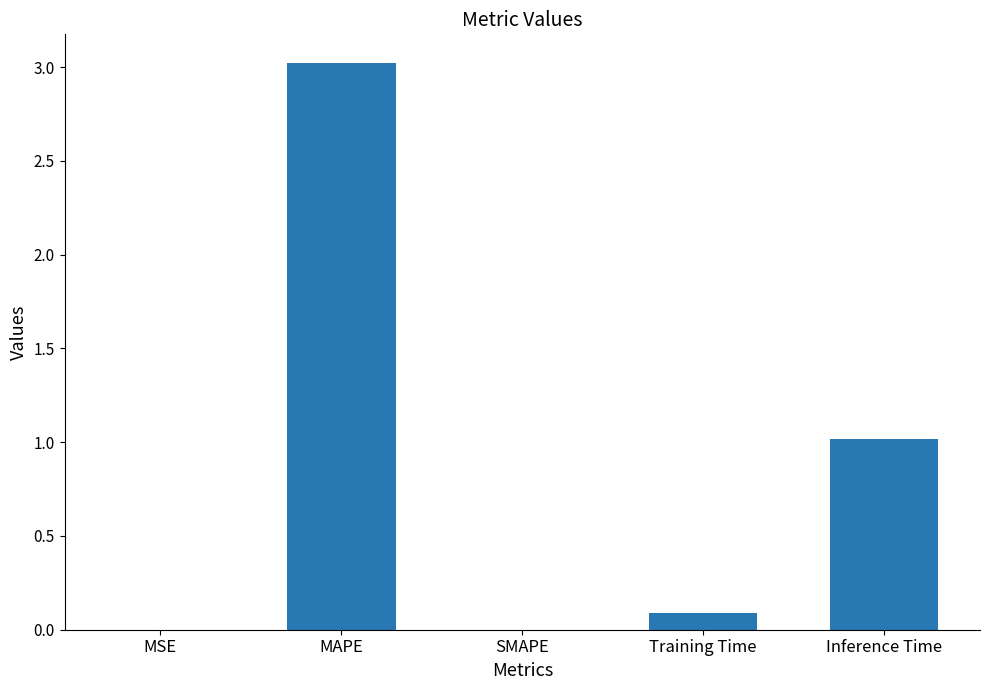

Count the number of categories in the chart.

5